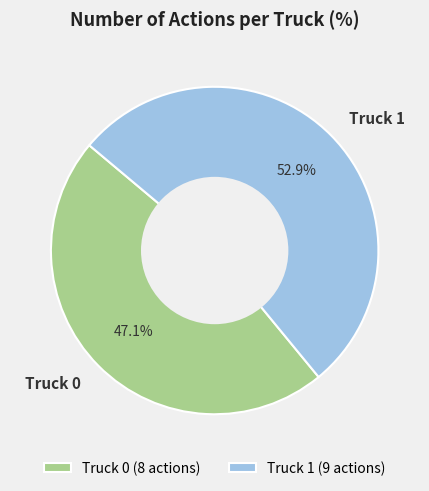

Is it true that Truck 0 is 47% of the pie?

True